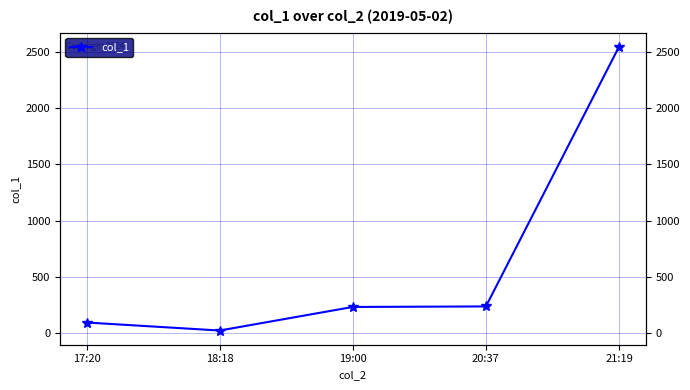

List the labels in order of value, smallest first.

18:18, 17:20, 19:00, 20:37, 21:19